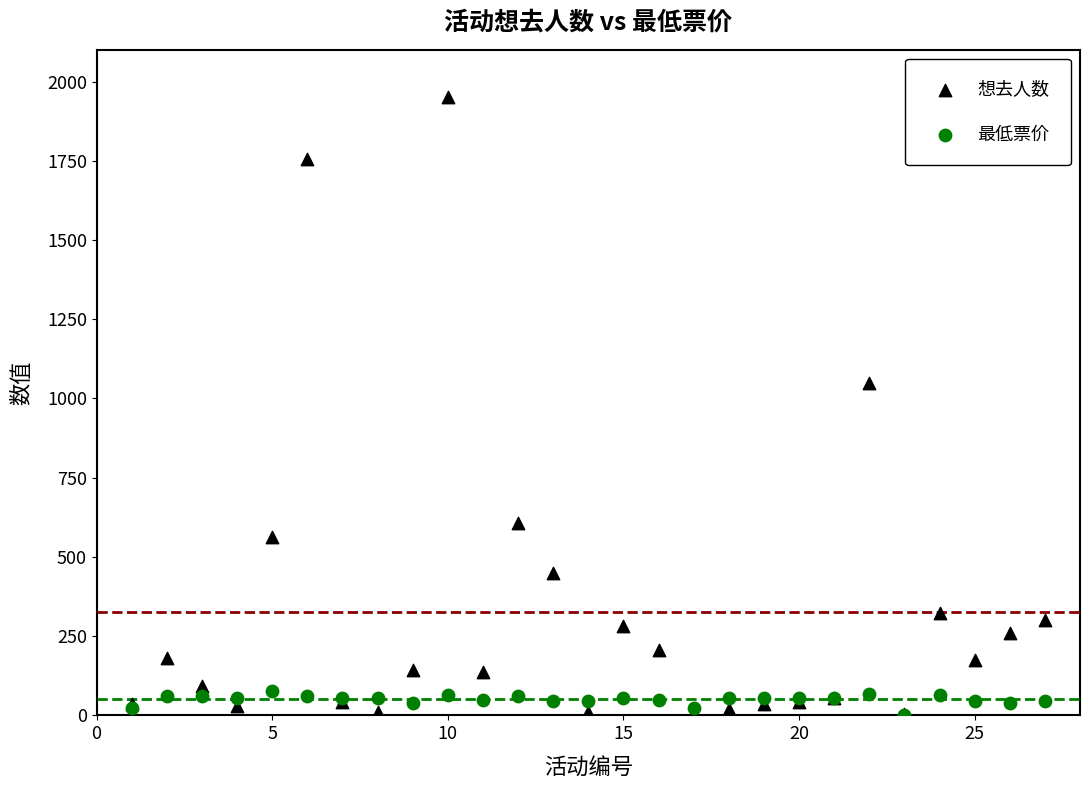

In the 想去人数 series, what Y value is closest to 978?

1050.0